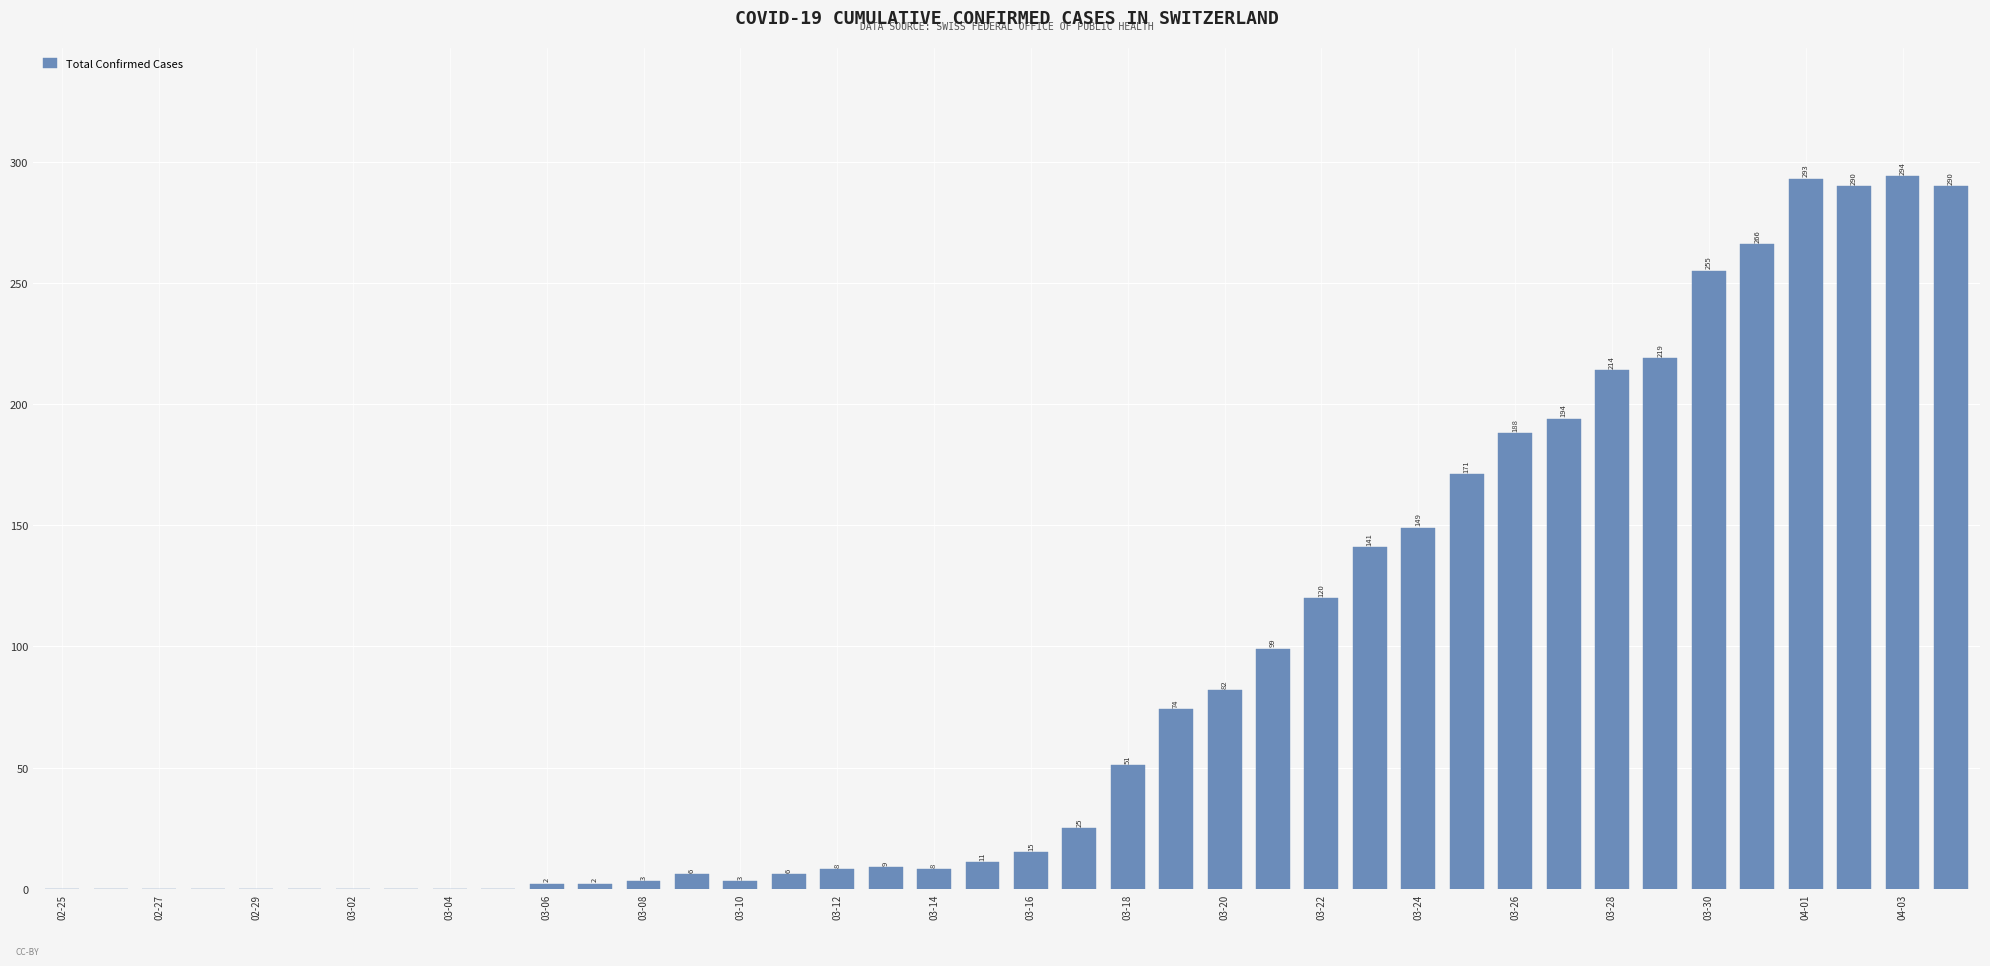

What is the greatest value displayed?

294